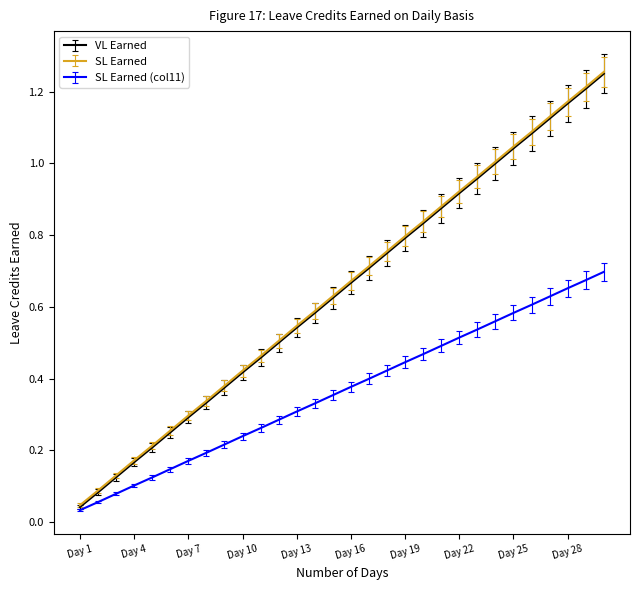

What is the average value of the SL Earned series?

0.6